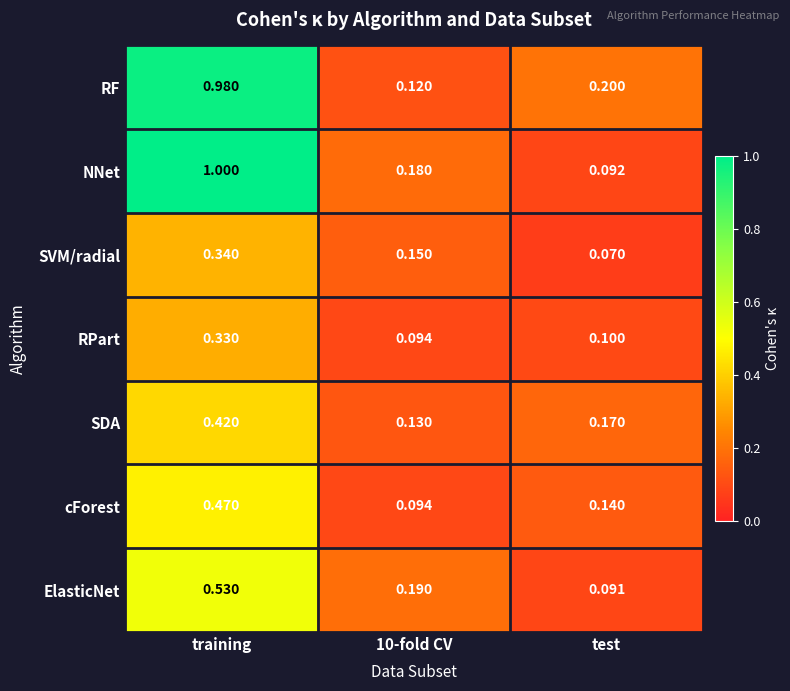

At which category is the sum across all series the highest?

training